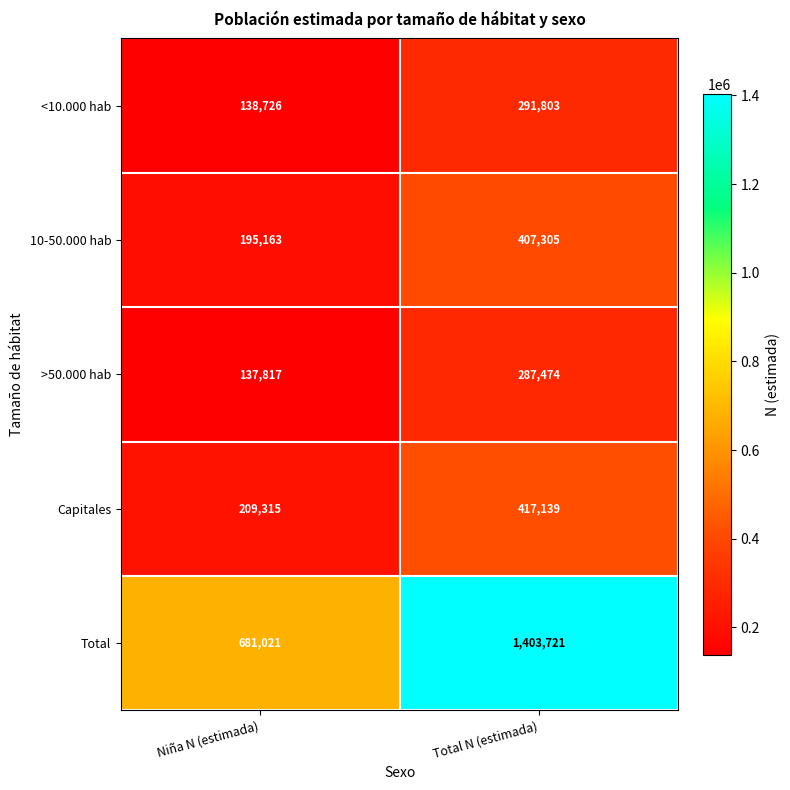

Which series has the largest total across all categories?

Total